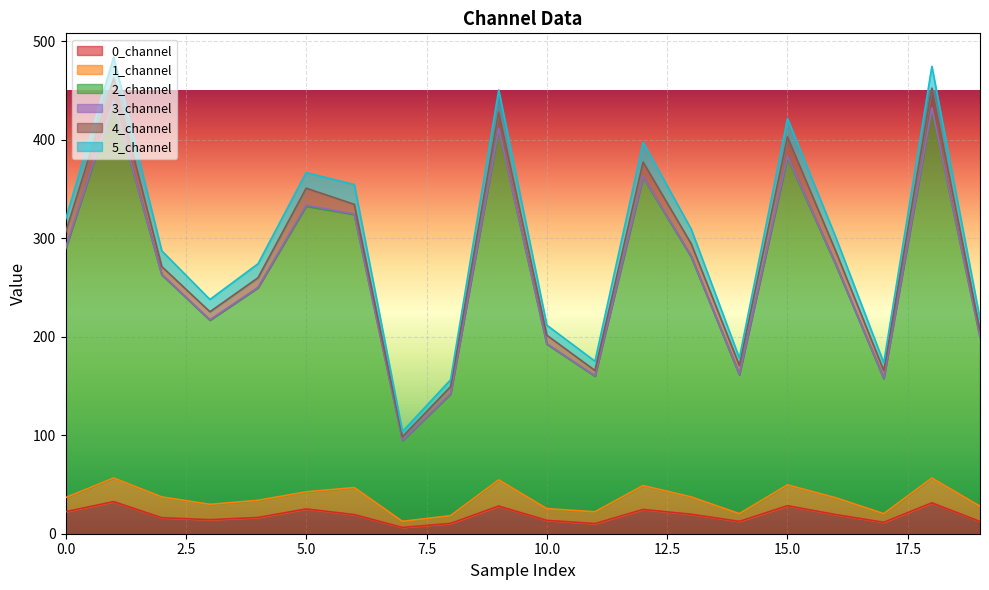

What is the smallest value displayed?

6.4